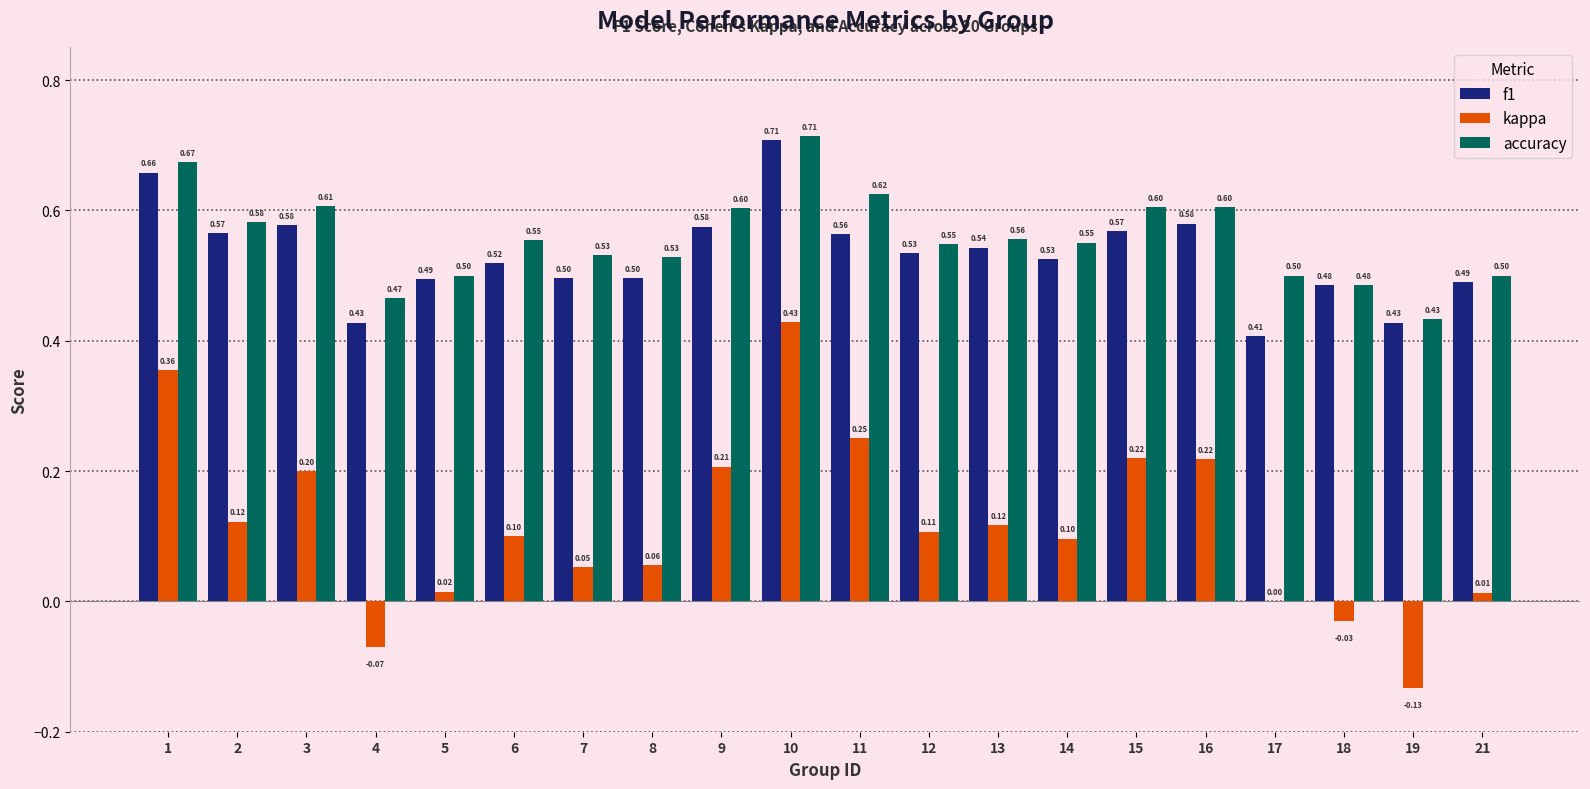

Between 7 and 18, which series saw the biggest shift?

kappa